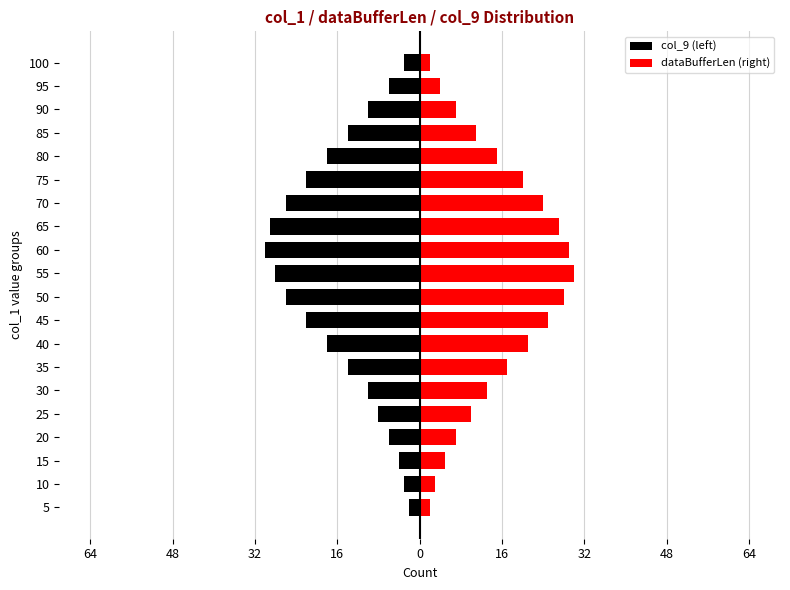

At how many categories does at least one series exceed 6?

15